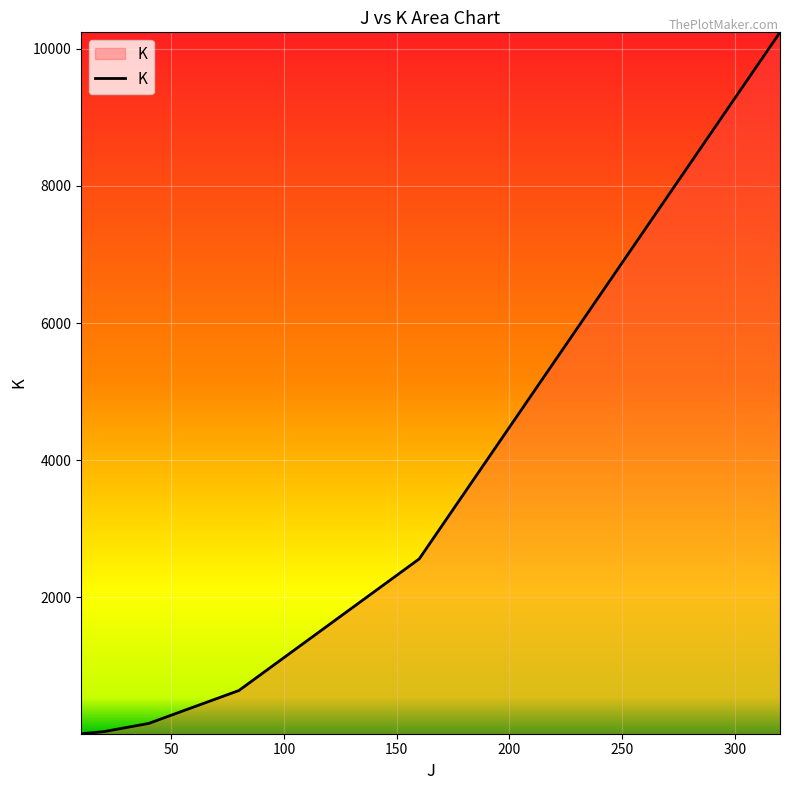

What is the difference between the maximum and minimum values?

10230